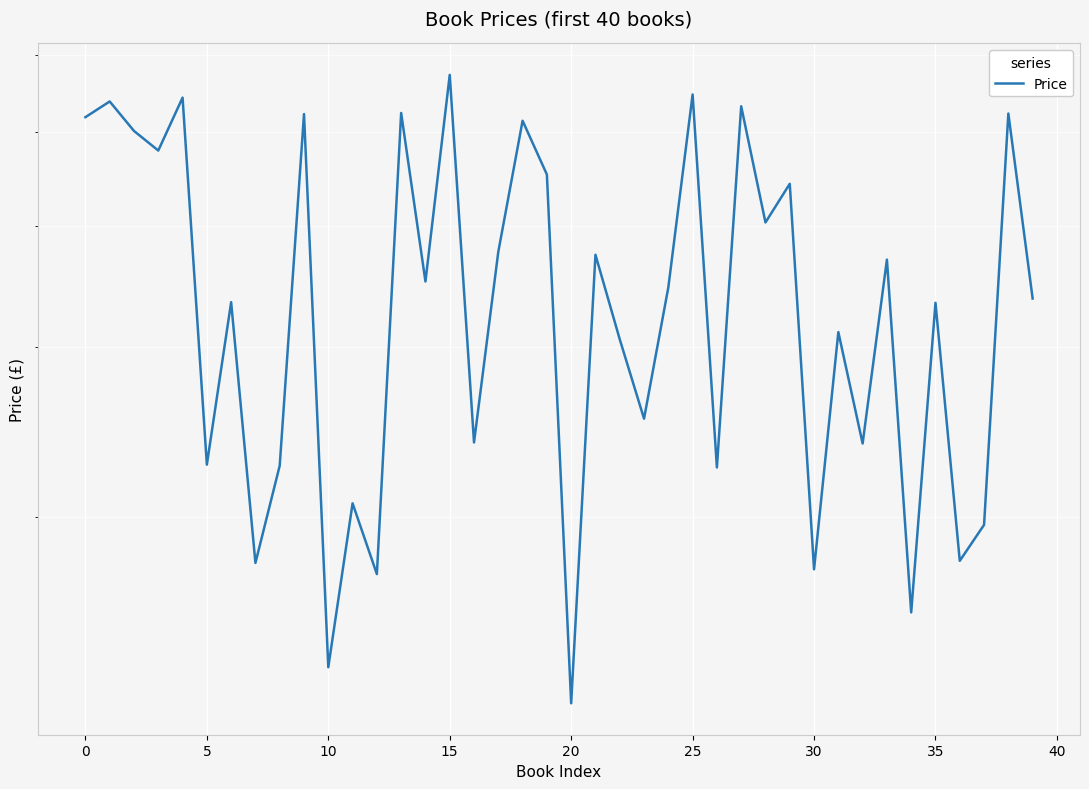

What is the difference between the values at 35 and 14?

12.4